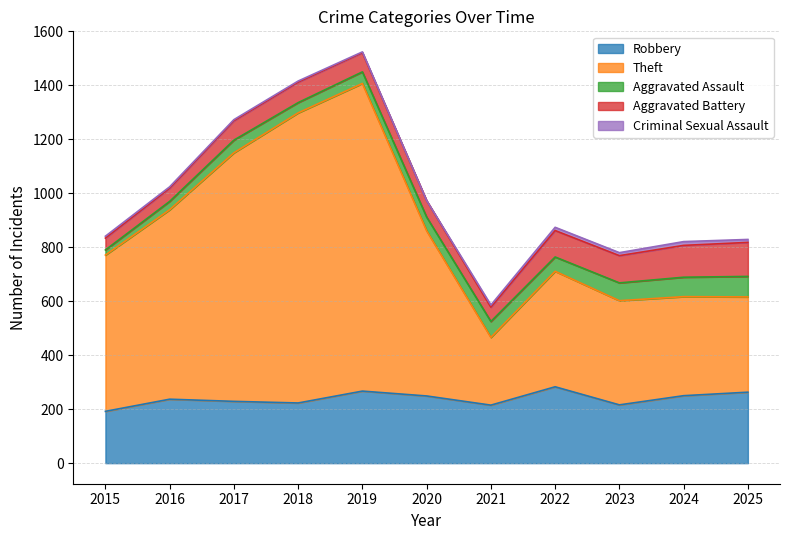

Where does the Criminal Sexual Assault series first go above 7?

2021